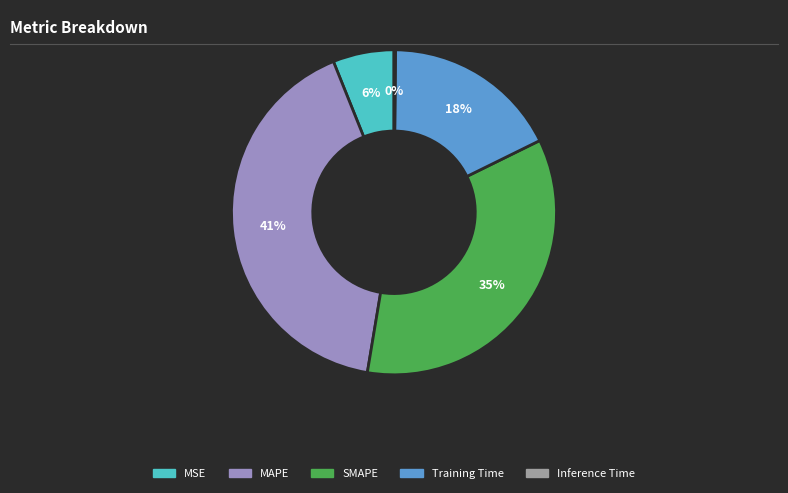

The SMAPE slice represents 35% of the pie. True or false?

True